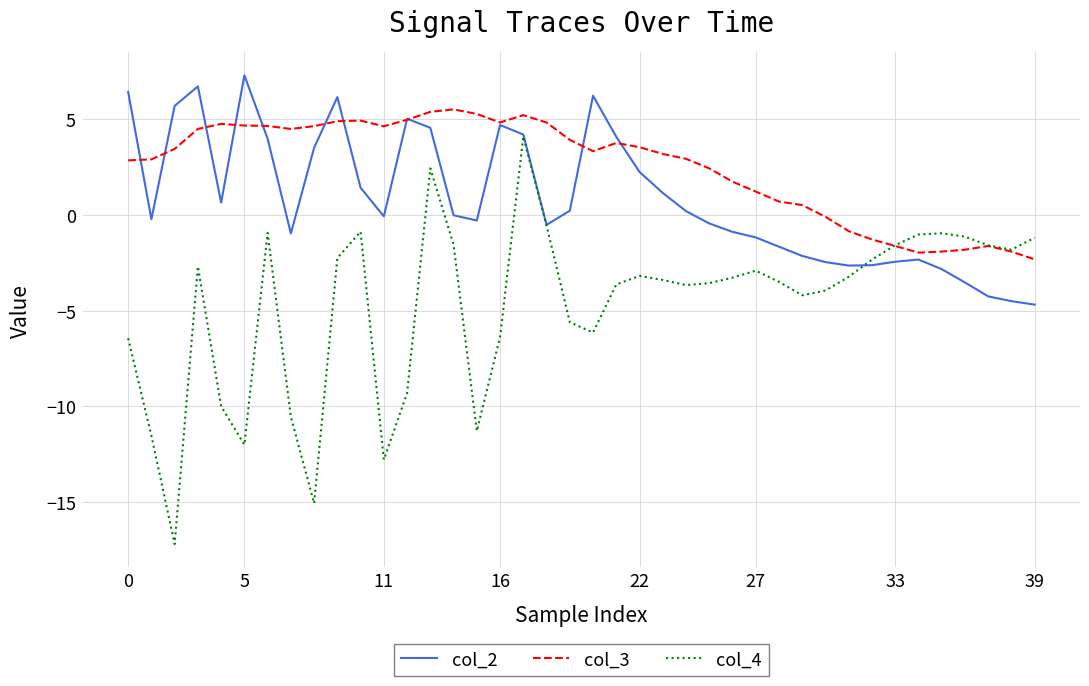

Which series has the largest total across all categories?

col_3